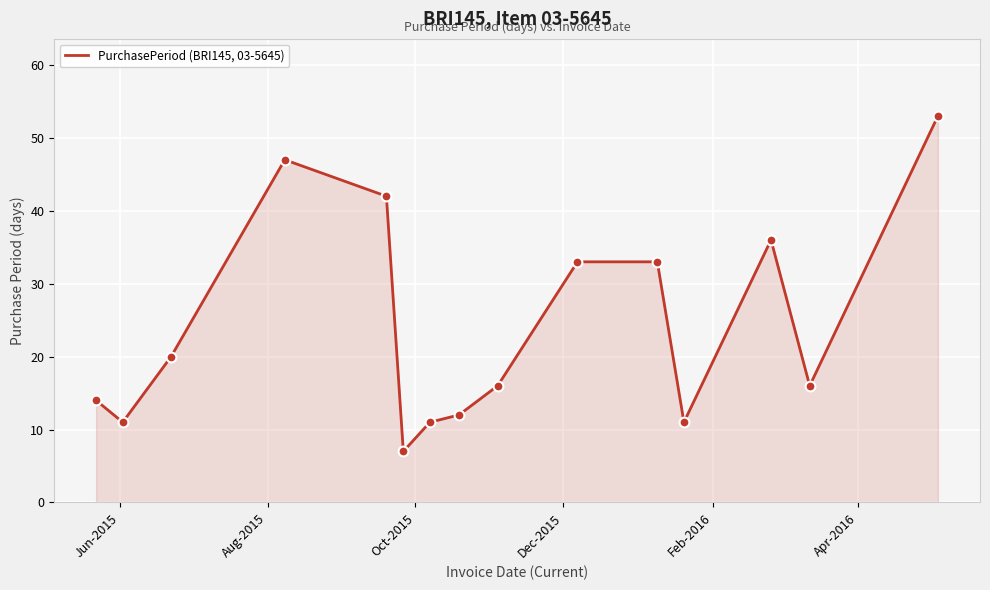

What is the greatest value displayed?

53